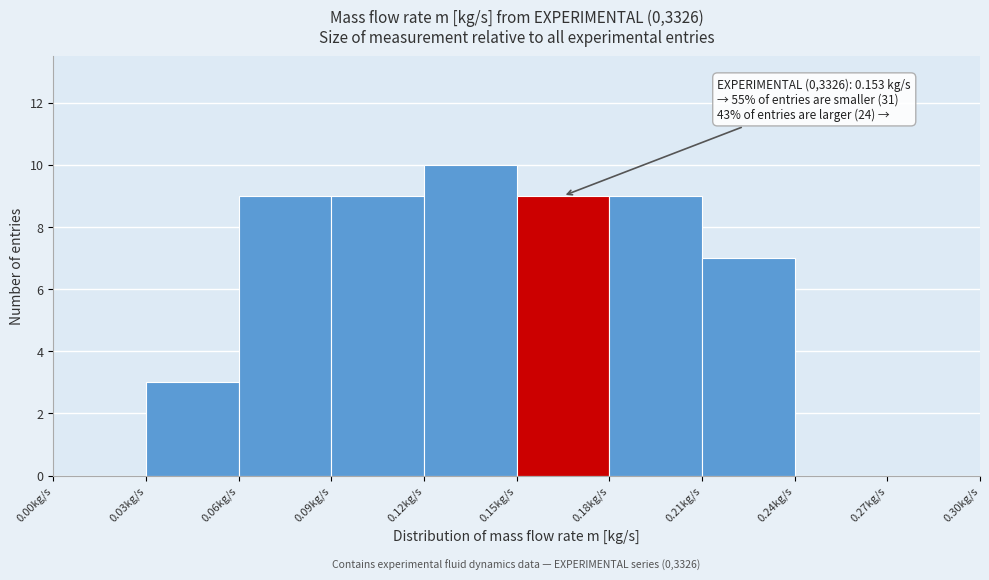

Which range on the x-axis has the tallest bar?

0.12 to 0.15